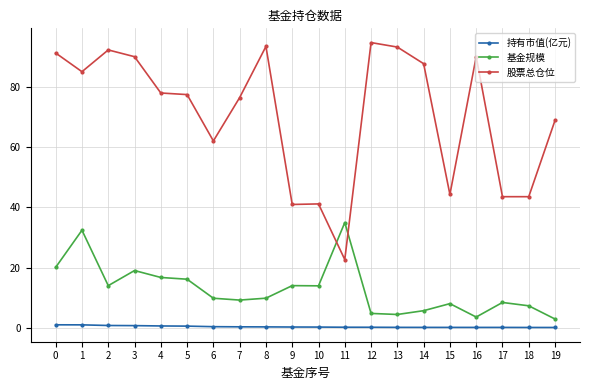

True or false: 持有市值(亿元) and 基金规模 cross at least once.

False